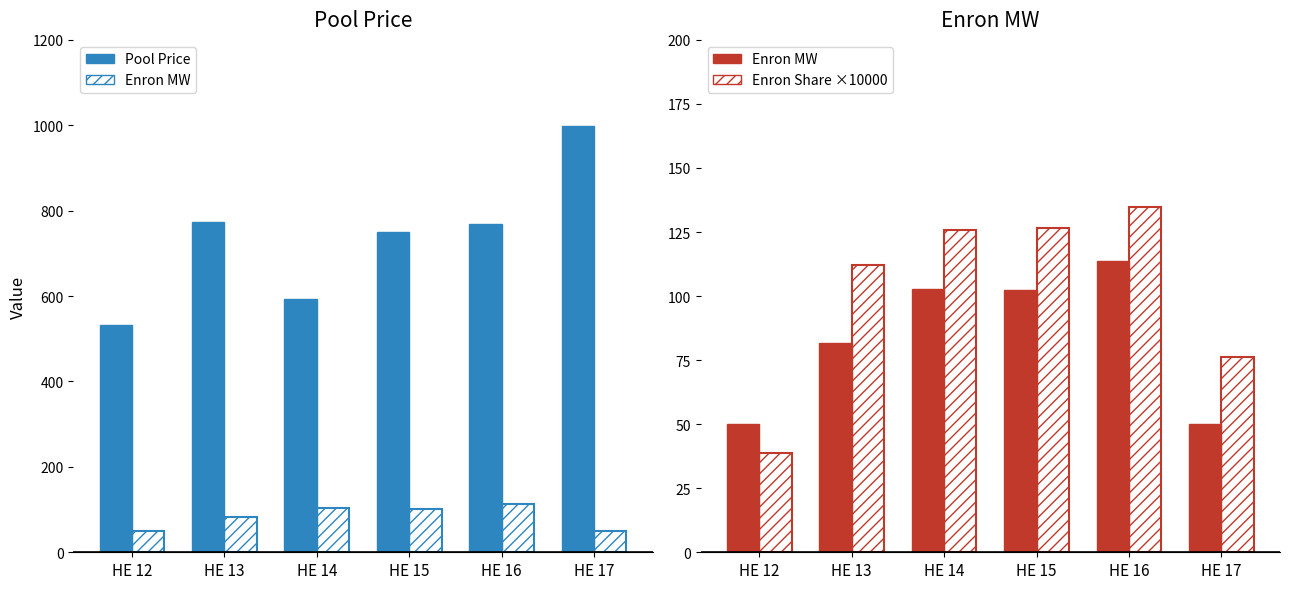

Which series changed the most between HE 12 and HE 13?

Pool Price